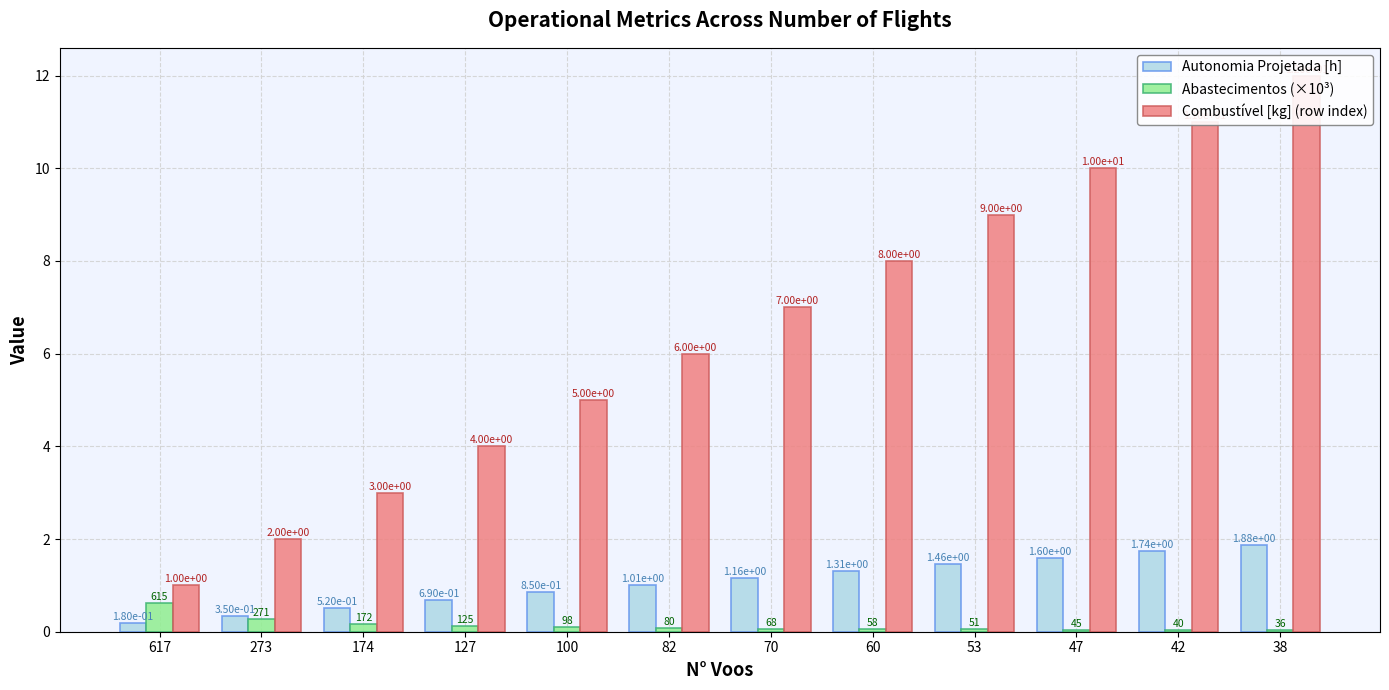

Reading left to right, extract all data points from this chart.

Autonomia Projetada [h]: 617=0.2	273=0.3	174=0.5	127=0.7	100=0.8	82=1.0	70=1.2	60=1.3	53=1.5	47=1.6	42=1.7	38=1.9
Abastecimentos (×10³): 617=0.6	273=0.3	174=0.2	127=0.1	100=0.1	82=0.1	70=0.1	60=0.1	53=0.1	47=0.0	42=0.0	38=0.0
Combustível [kg] (row index): 617=1.0	273=2.0	174=3.0	127=4.0	100=5.0	82=6.0	70=7.0	60=8.0	53=9.0	47=10.0	42=11.0	38=12.0